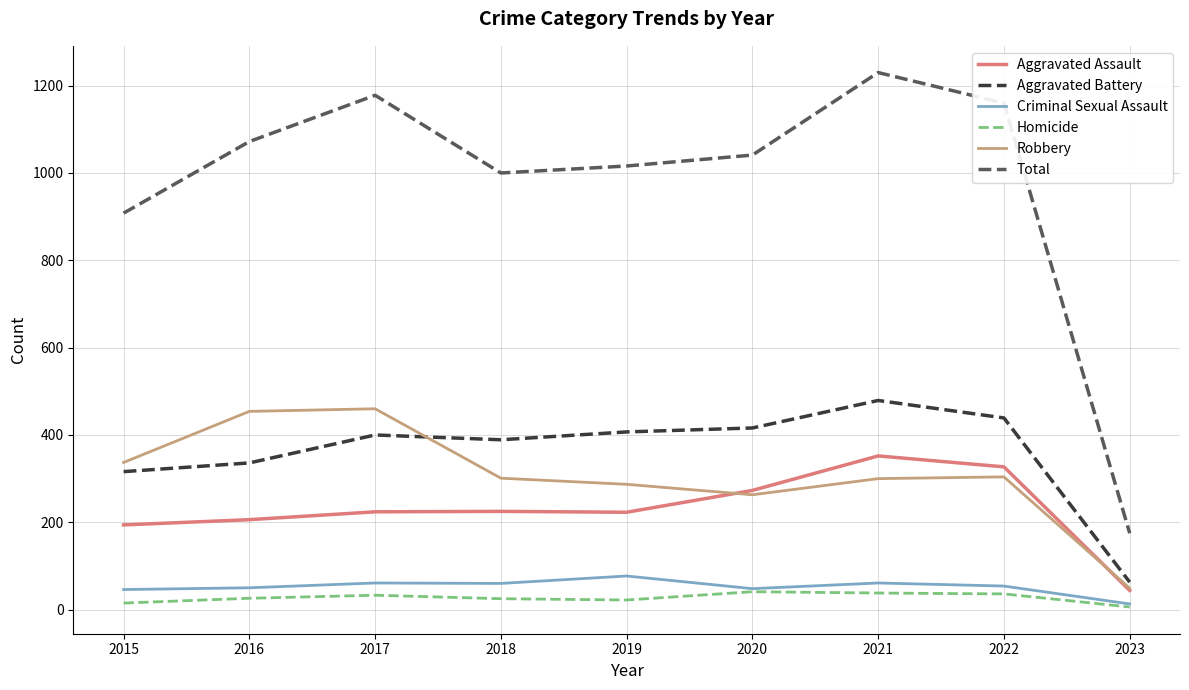

Is the value of Robbery at 2019 greater than the value of Aggravated Assault at 2021?

No